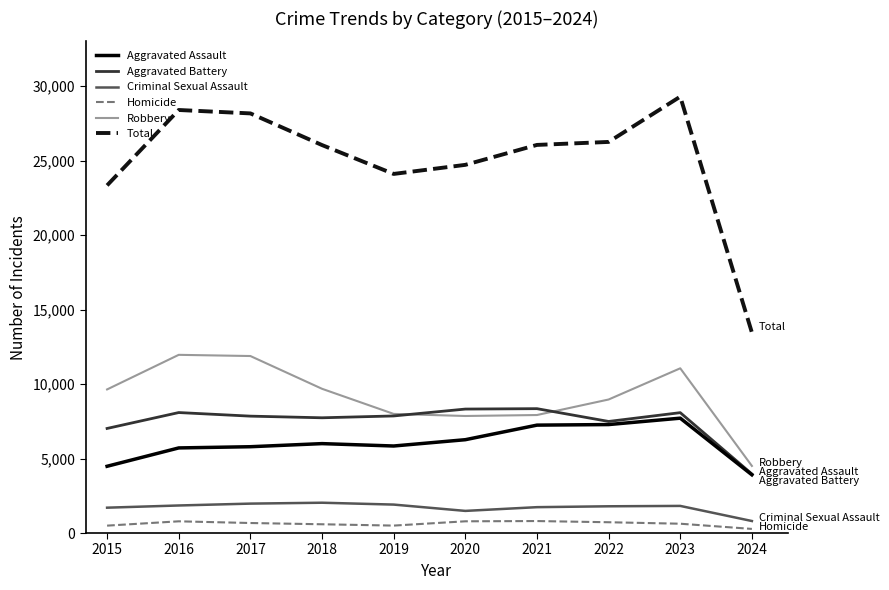

True or false: Aggravated Battery and Criminal Sexual Assault intersect in this chart.

False